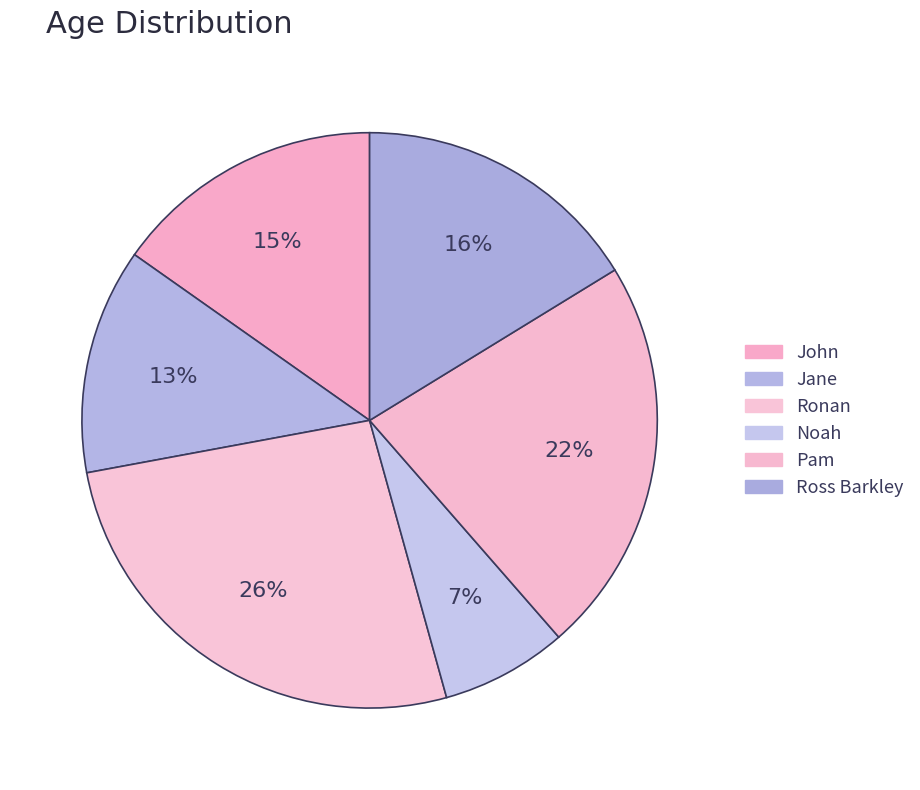

Count the number of slices in the pie.

6